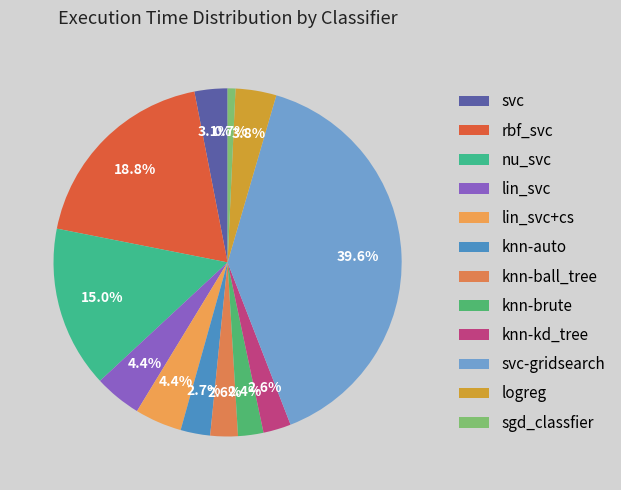

Does logreg account for over 50% of the chart?

No